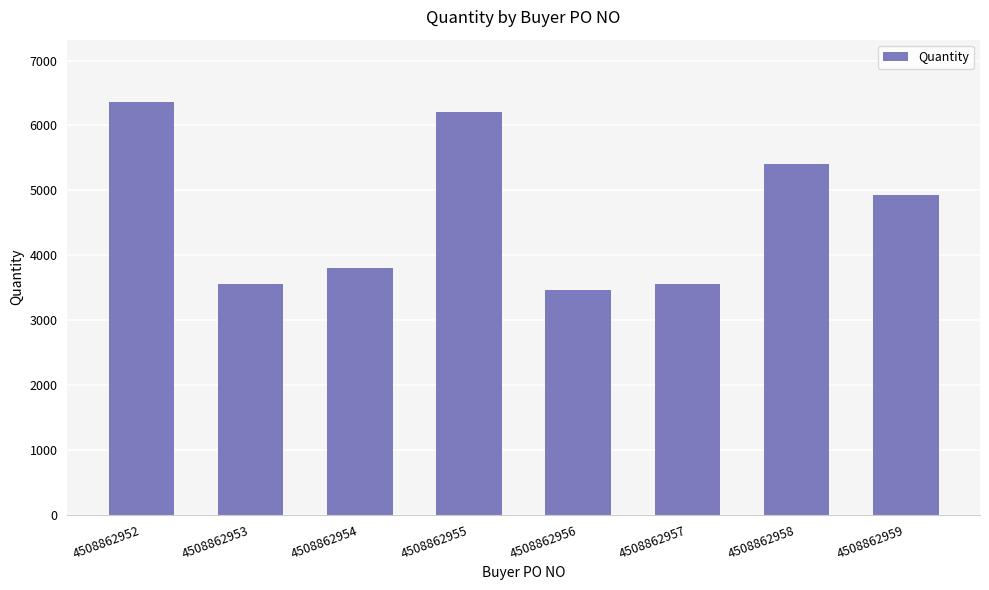

Read the value at 4508862955.

6208